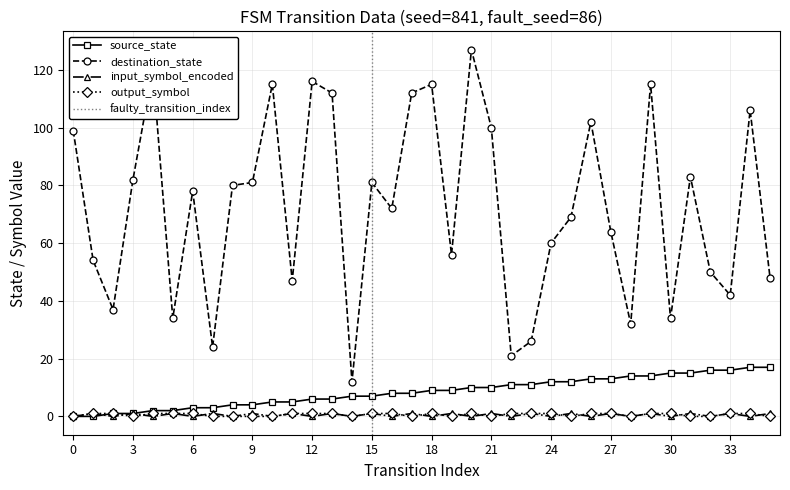

Is it true that output_symbol equals 0 at 14?

True